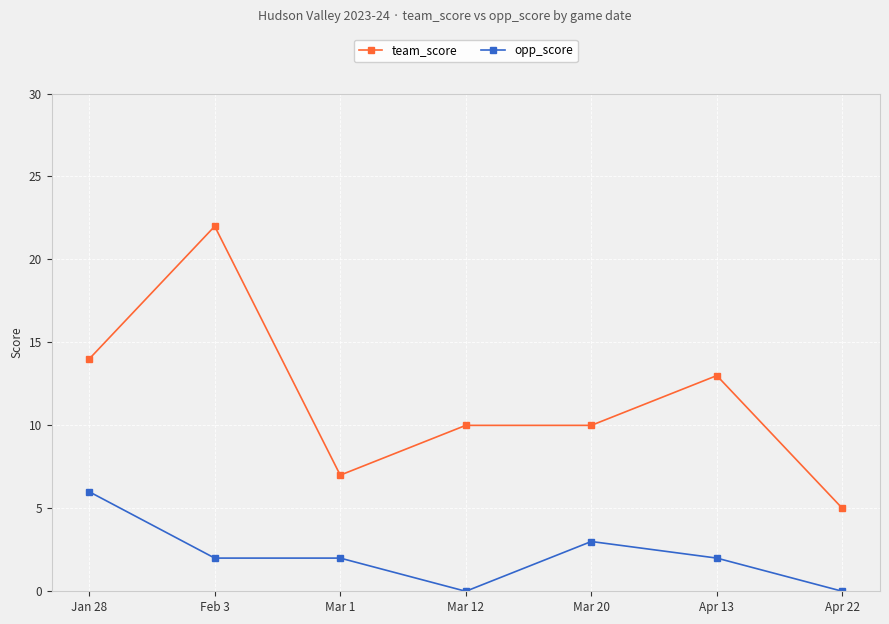

How many lines are shown in the chart?

2